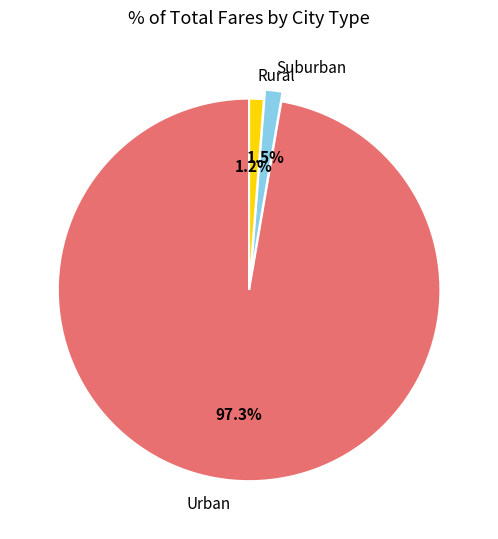

Which slice is the largest?

Urban